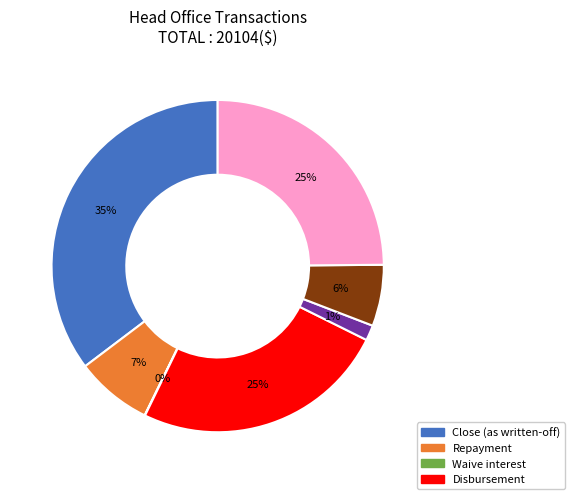

Is there a majority slice in this chart?

No